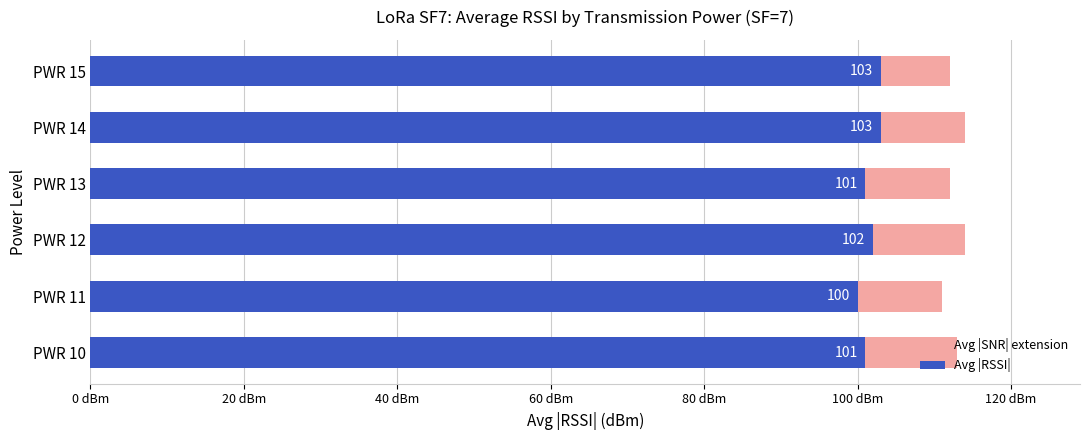

How many data points does each series have?

6